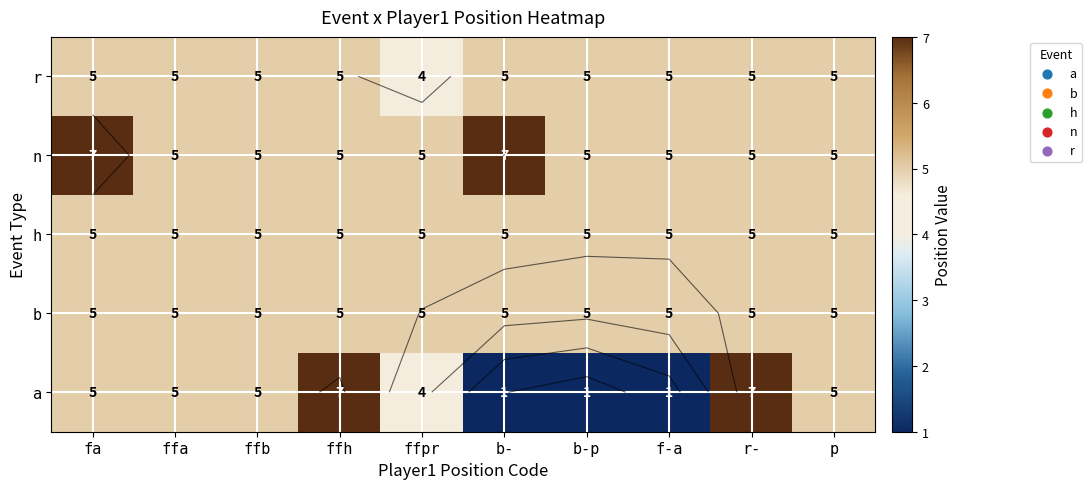

Rank the series by their maximum value, from highest to lowest.

a, n, b, h, r